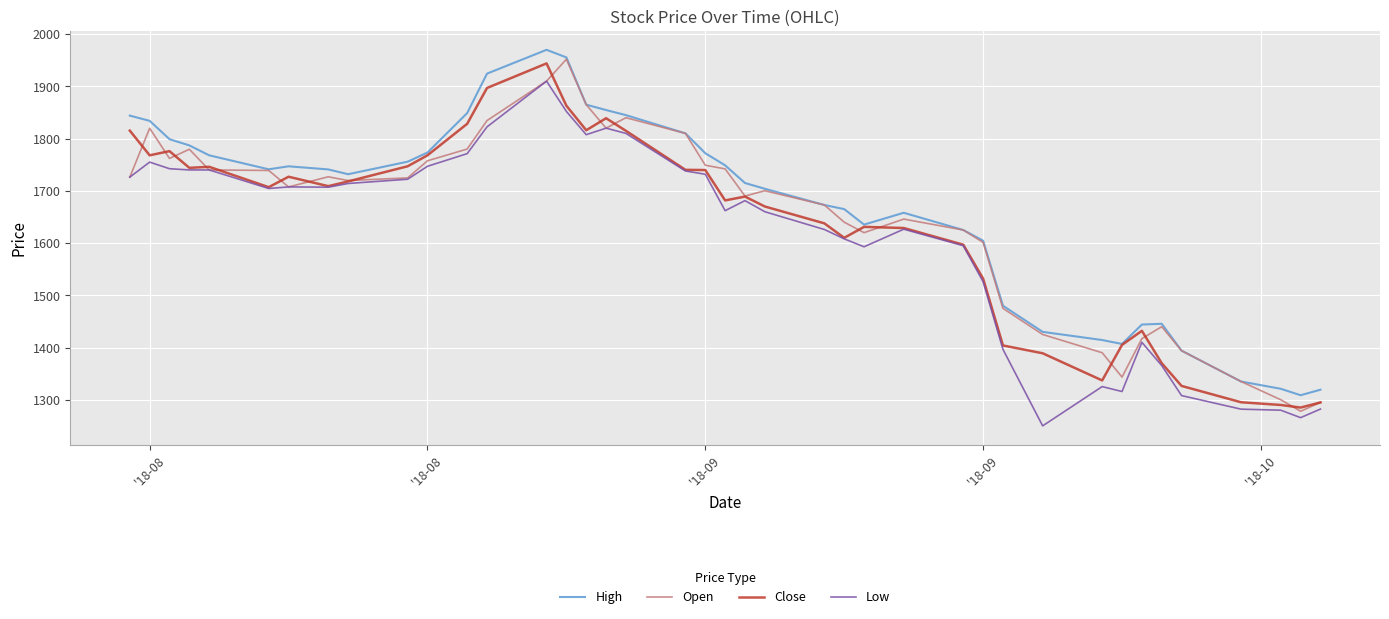

Which series has the widest spread of values?

Open